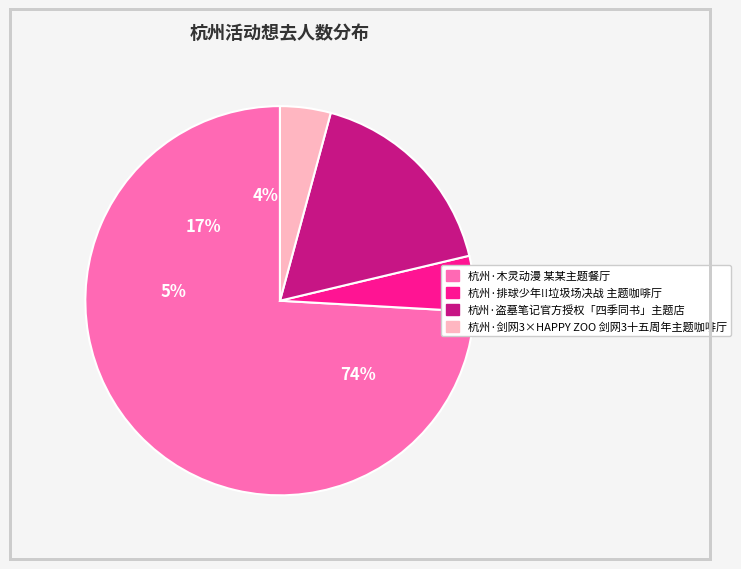

To the nearest percent, what percentage of the pie is 杭州·盗墓笔记官方授权「四季同书」主题店?

17%